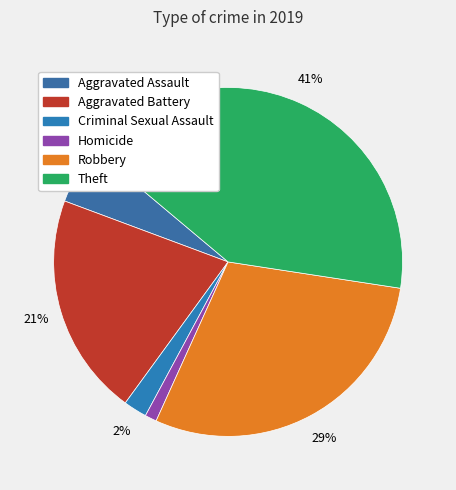

Count the number of slices in the pie.

6